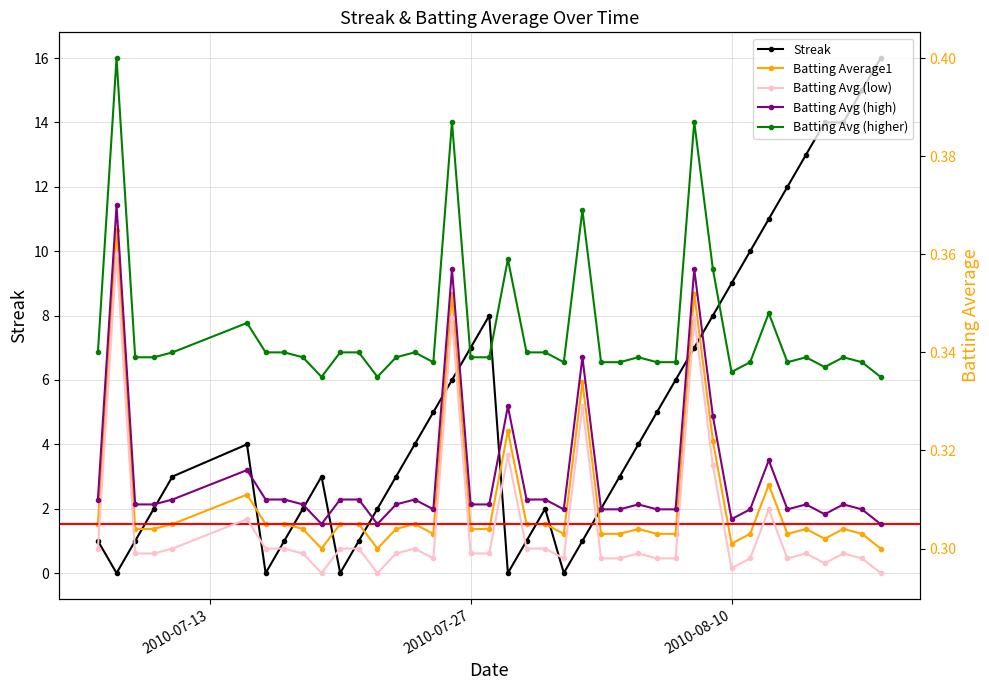

What is the difference between the maximum and second lowest values in the Streak series?

16.0